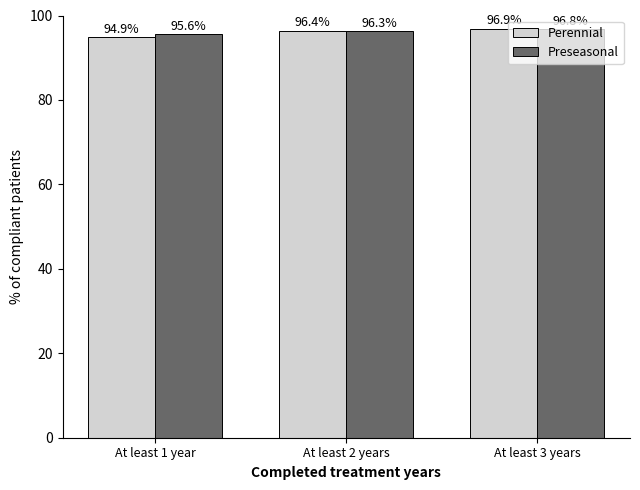

Where does the Preseasonal series first go above 96?

At least 2 years